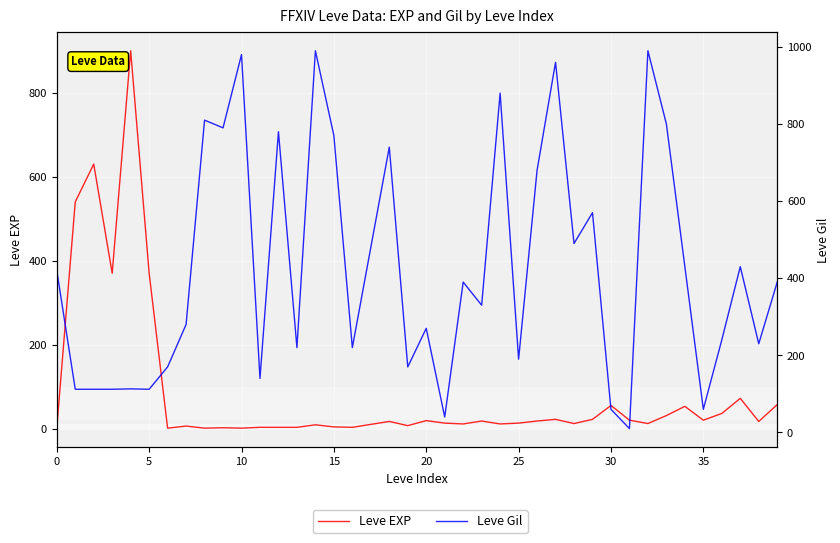

Is it true that Leve Gil equals 215 at 39?

False